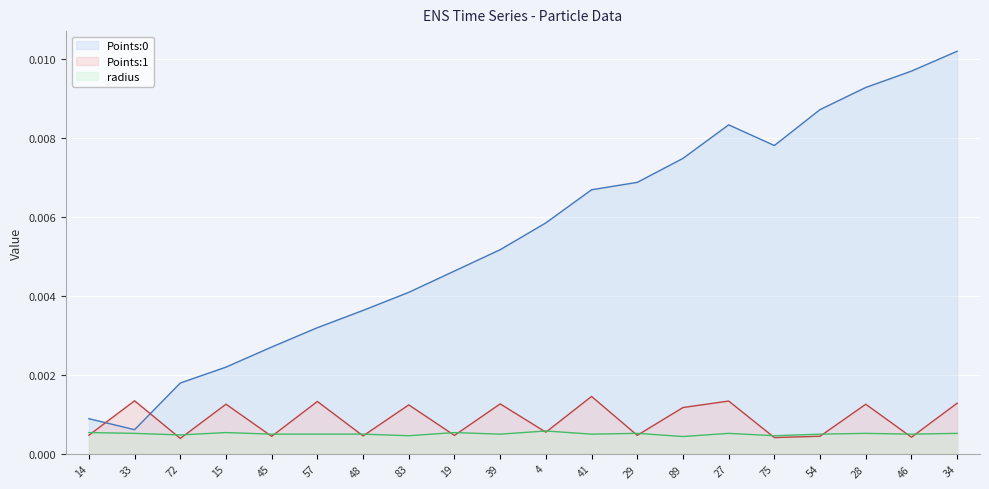

Rank the series at 46 from lowest to highest value.

Points:1, radius, Points:0